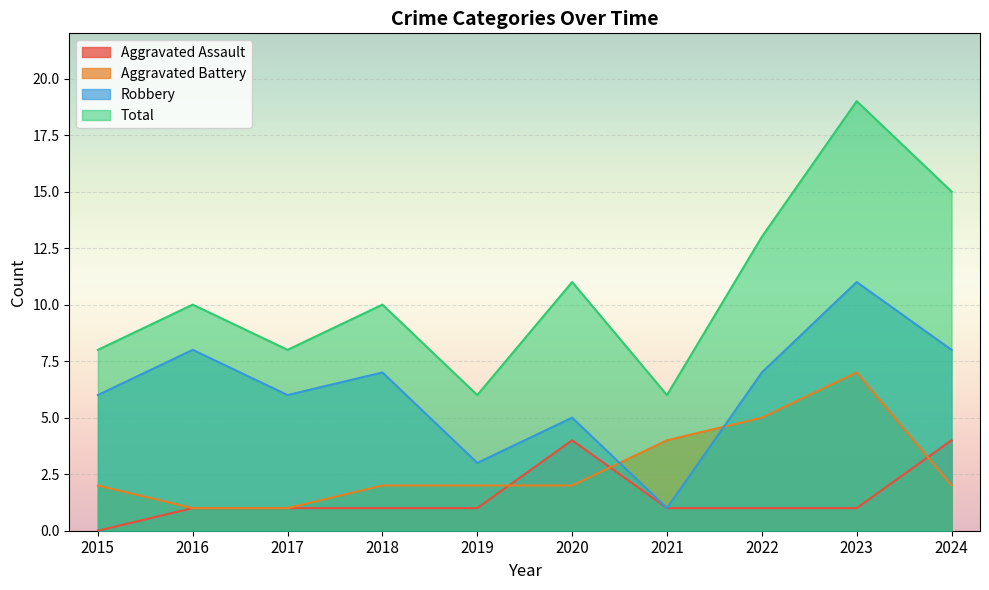

Reading left to right, extract all data points from this chart.

Aggravated Assault: 0	1	1	1	1	4	1	1	1	4
Aggravated Battery: 2	1	1	2	2	2	4	5	7	2
Robbery: 6	8	6	7	3	5	1	7	11	8
Total: 8	10	8	10	6	11	6	13	19	15